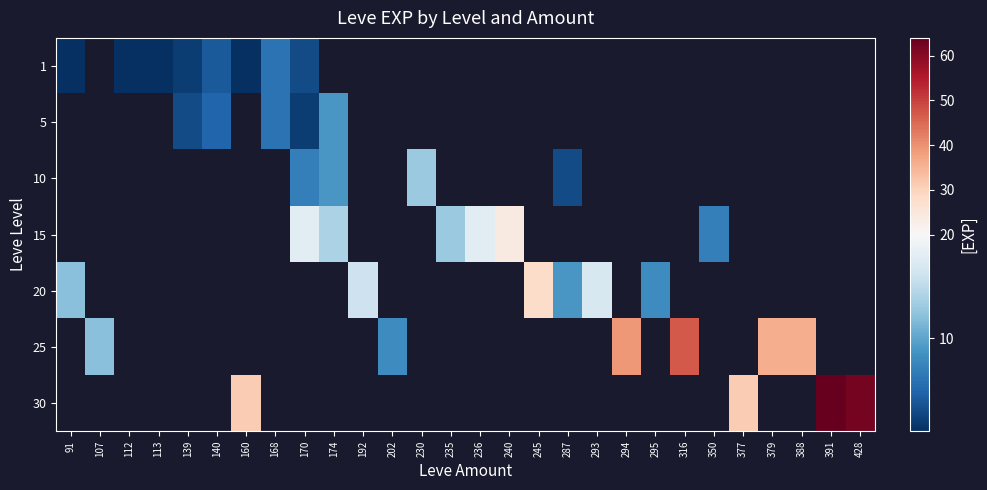

Is the value of 30 at 91 greater than the value of 25 at 287?

No